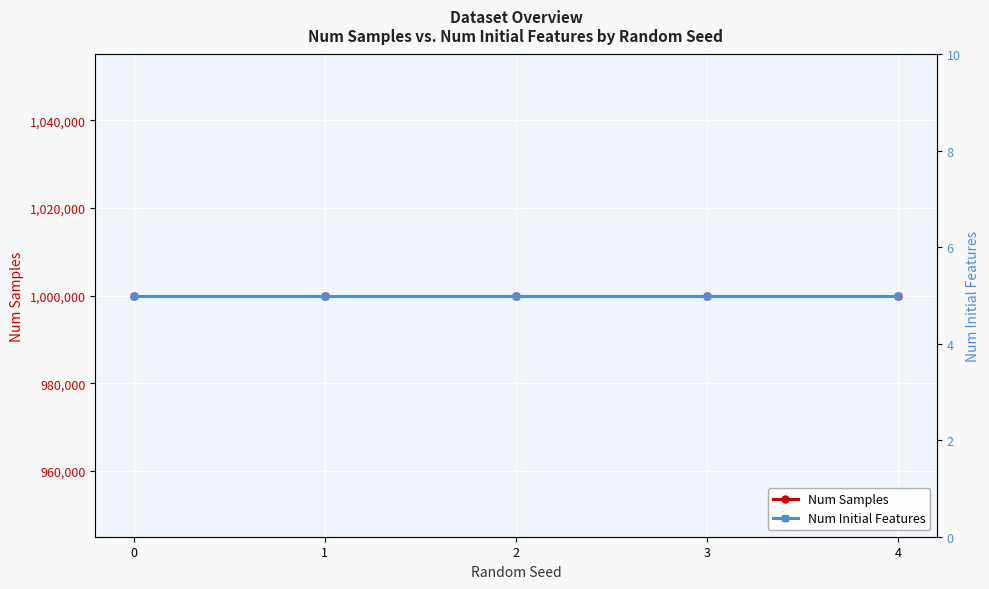

What is the average value of the Num Initial Features series?

5